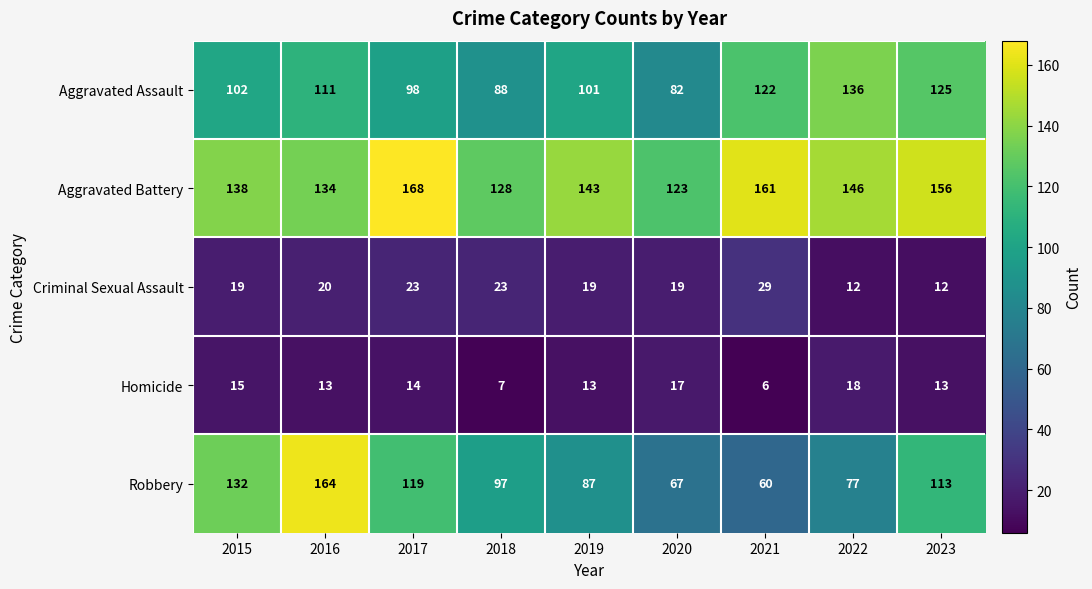

What is the difference between the Homicide values at 2021 and 2023?

7